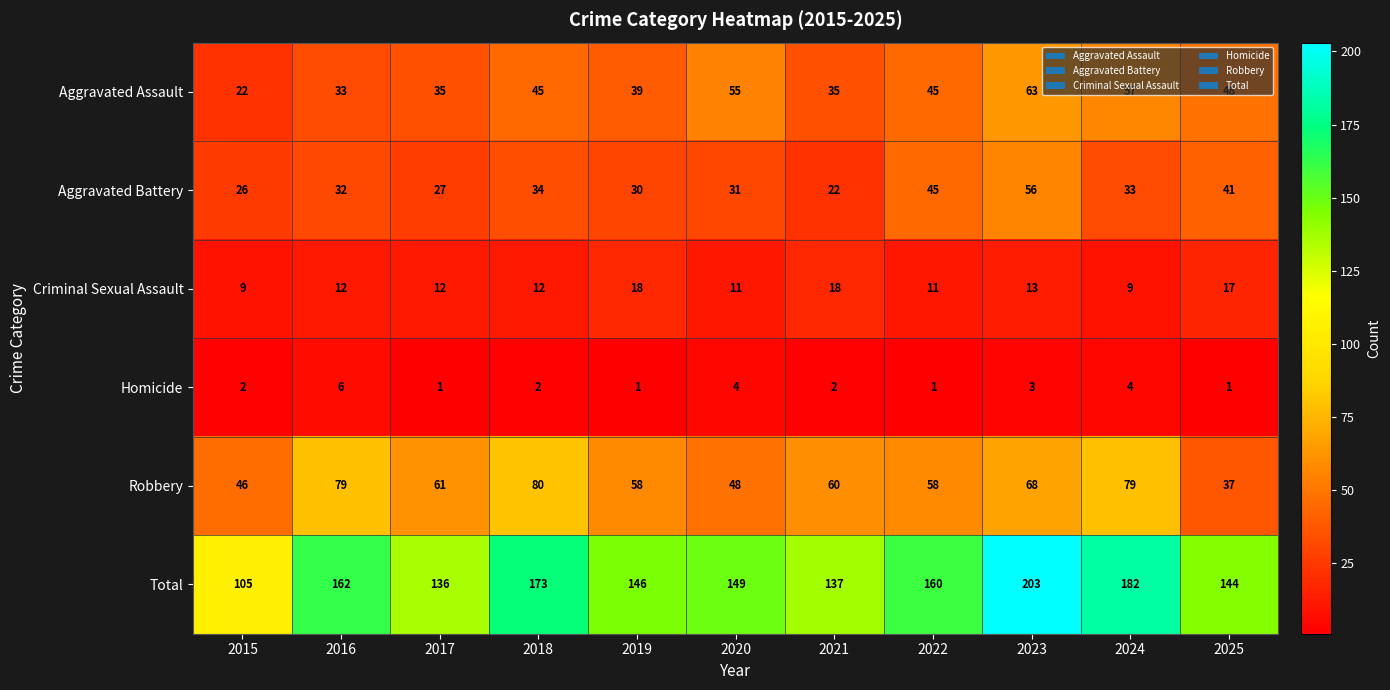

What is the maximum value shown in the chart?

203